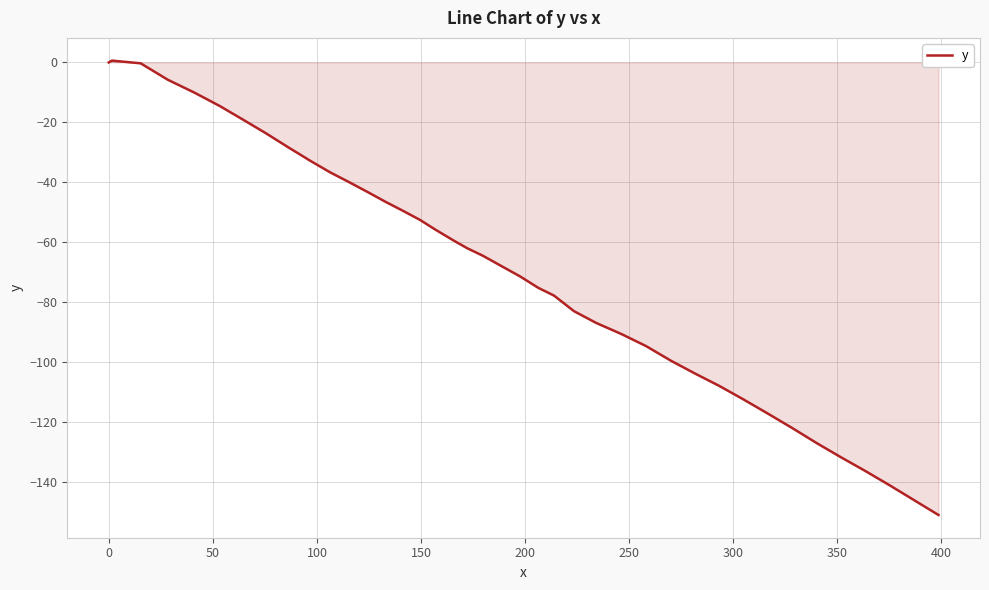

True or false: the data has more than 0 interior local peaks.

True